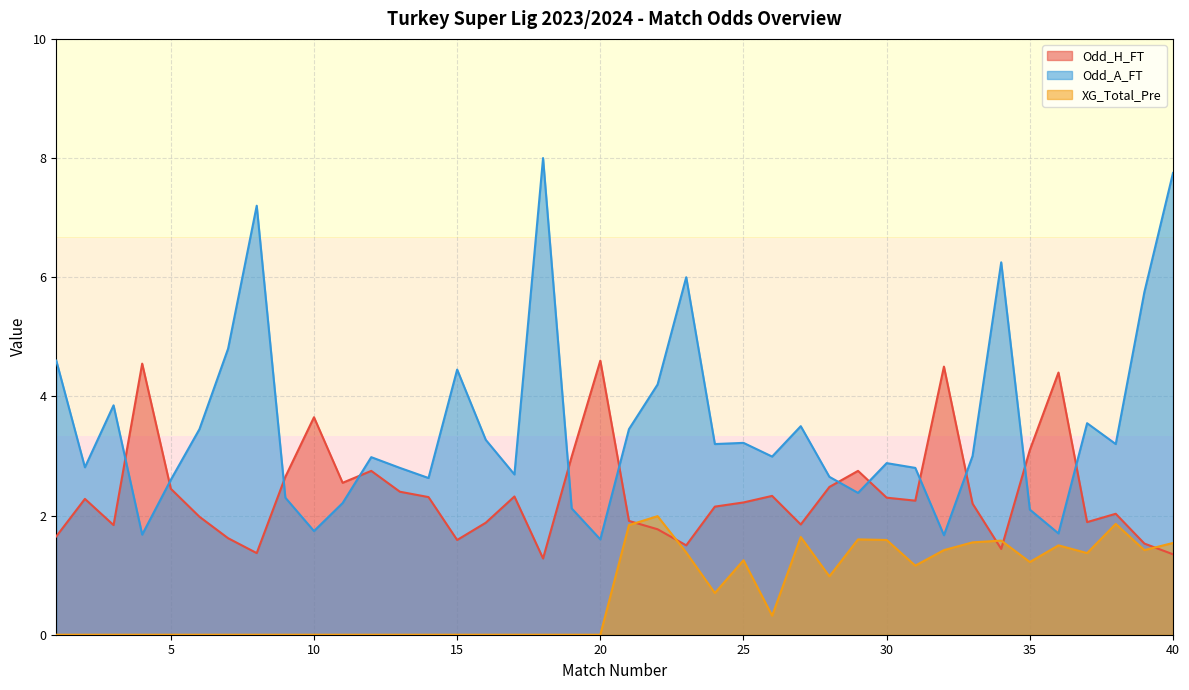

Is it true that Odd_A_FT equals 2.8 at 31?

True